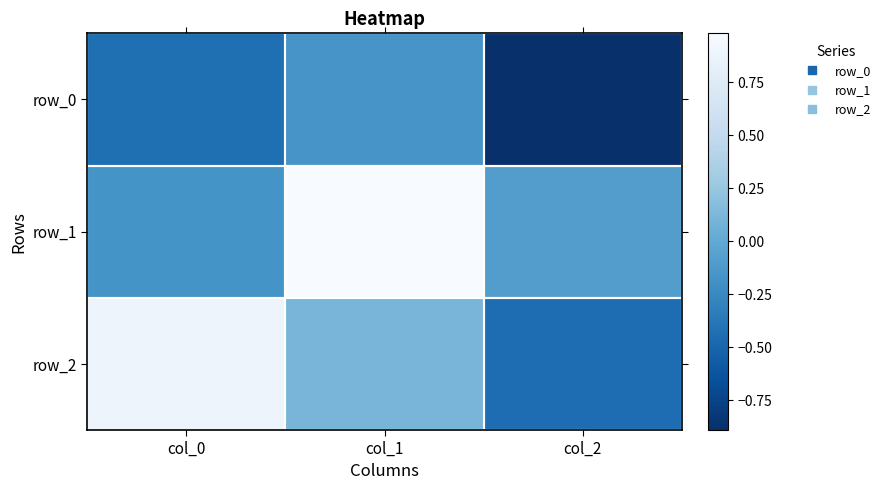

What is the approximate value of row_1 at col_0?

-0.2